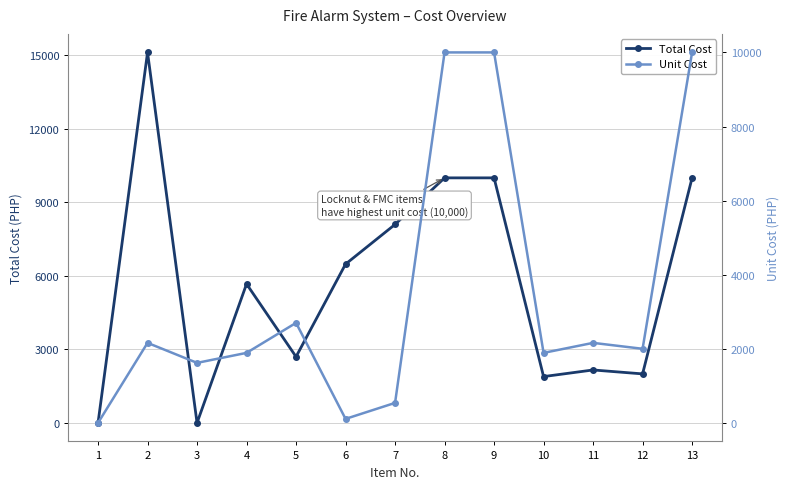

Reading right to left, what are all the values shown in this chart?

Total Cost: 13=10000	12=2000	11=2160	10=1890	9=10000	8=10000	7=8100	6=6480	5=2700	4=5670	3=0	2=15120	1=0
Unit Cost: 13=10000	12=2000	11=2160	10=1890	9=10000	8=10000	7=540	6=108	5=2700	4=1890	3=1620	2=2160	1=0